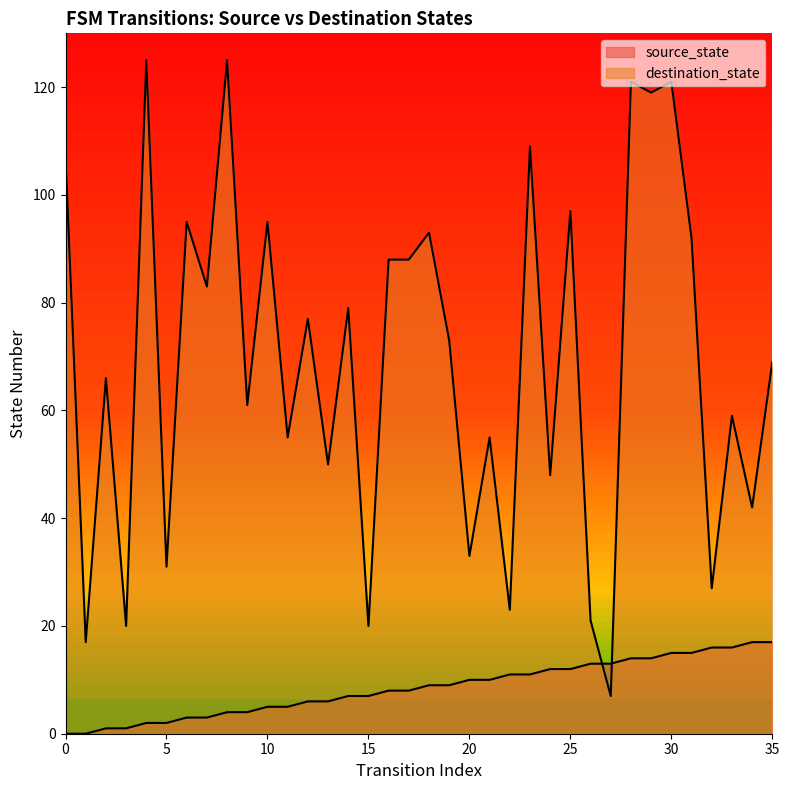

What is the difference between the maximum and minimum values in the destination_state series?

118